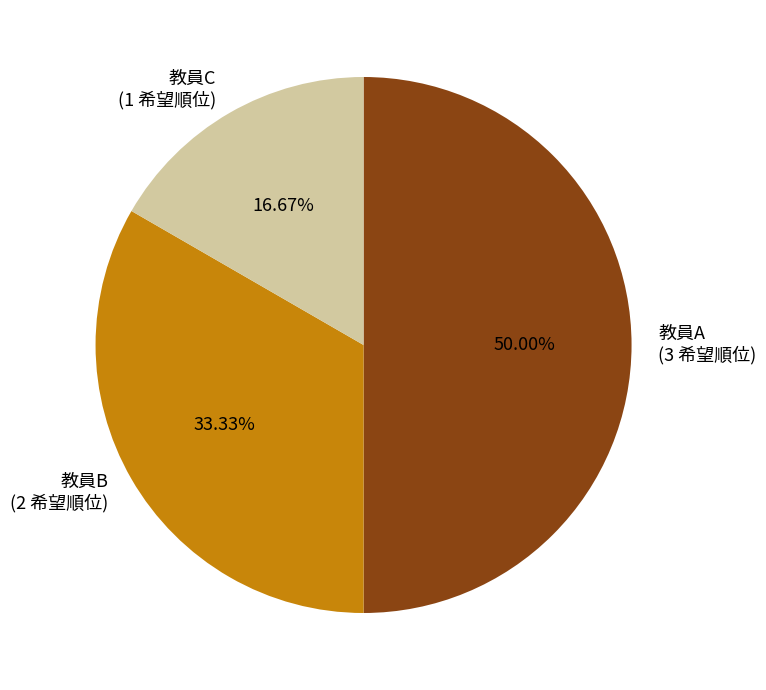

Which category has the smallest portion of the pie?

教員C